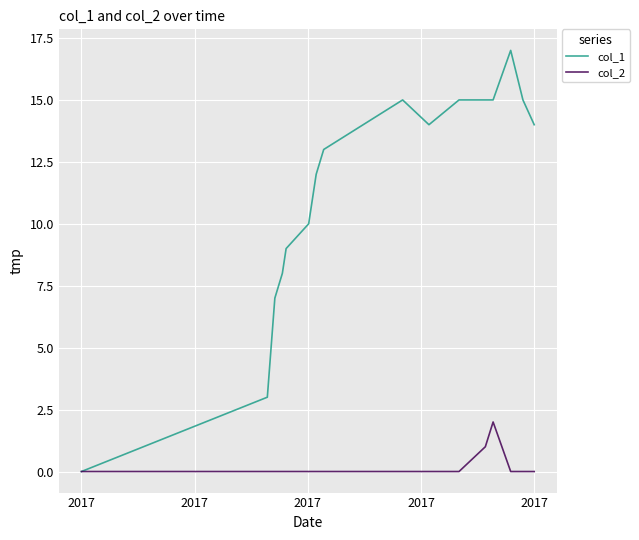

Which series has the largest total across all categories?

col_1